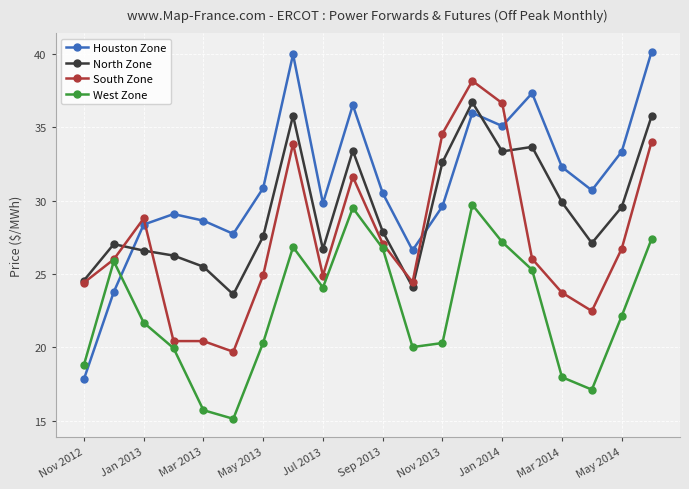

List the series in order of their peak value, highest first.

Houston Zone, South Zone, North Zone, West Zone